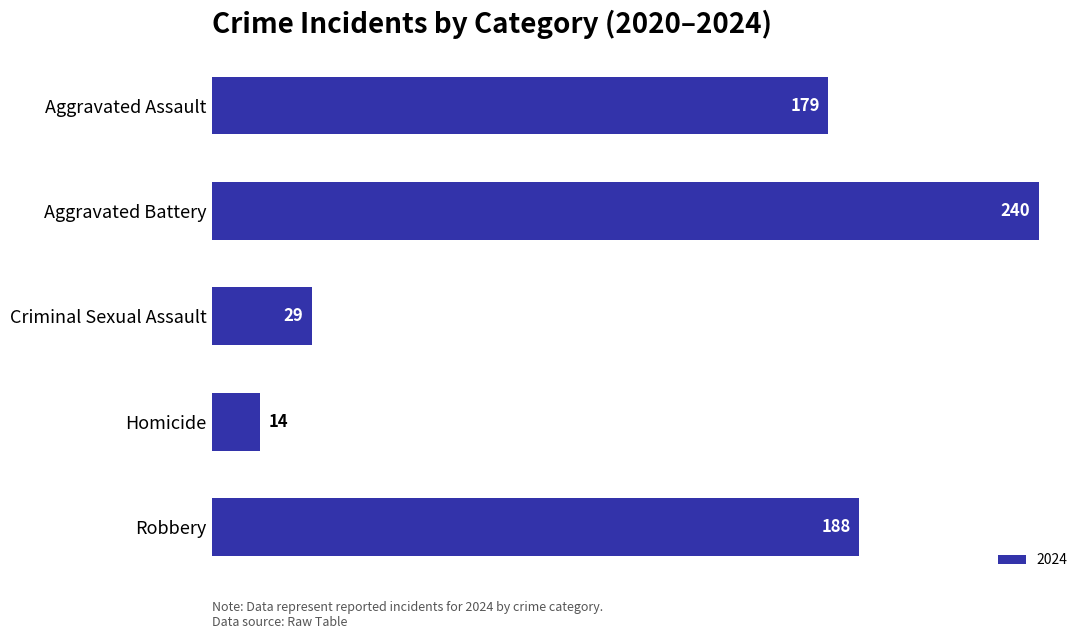

What is the average value?

130